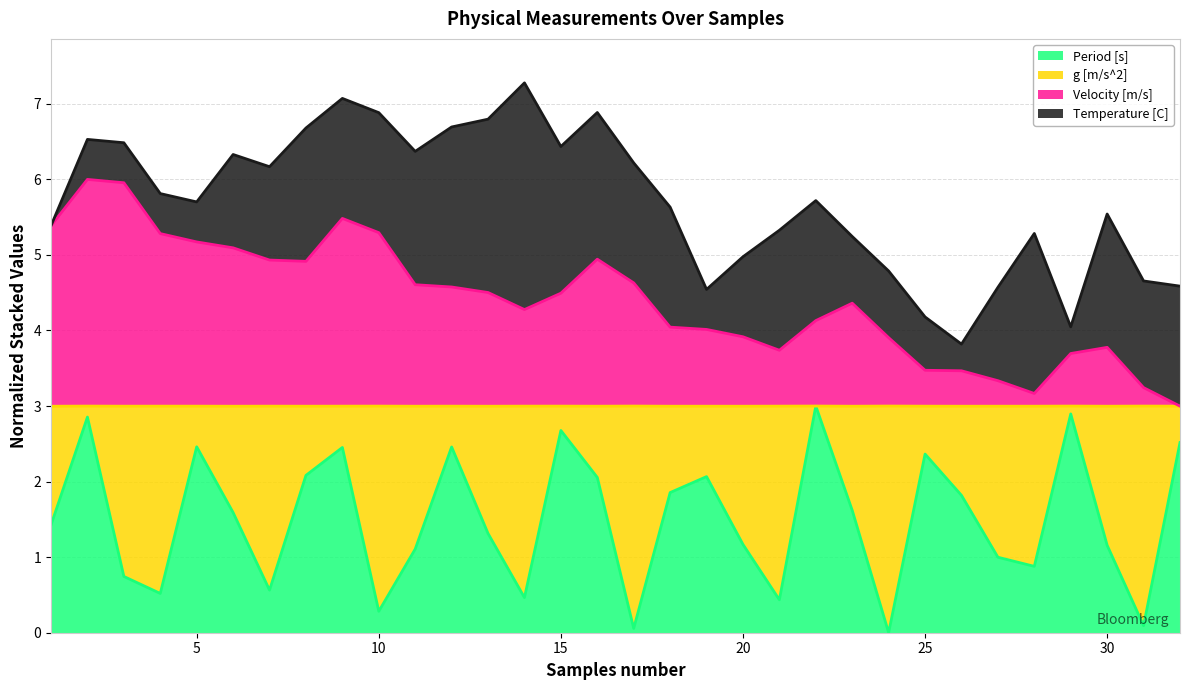

True or false: Period [s] and Velocity [m/s] cross at least once.

False